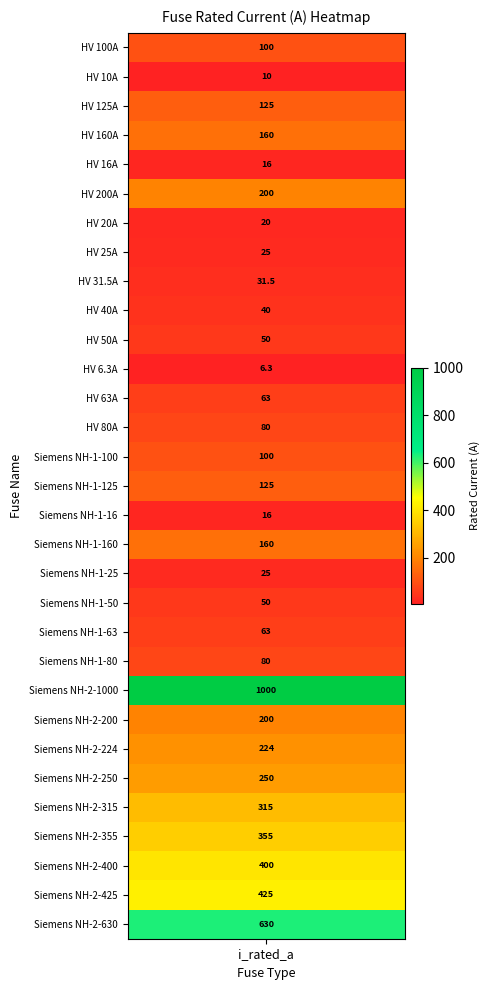

Reading right to left, extract all data points from this chart.

Siemens NH-2-630=630.0	Siemens NH-2-425=425.0	Siemens NH-2-400=400.0	Siemens NH-2-355=355.0	Siemens NH-2-315=315.0	Siemens NH-2-250=250.0	Siemens NH-2-224=224.0	Siemens NH-2-200=200.0	Siemens NH-2-1000=1000.0	Siemens NH-1-80=80.0	Siemens NH-1-63=63.0	Siemens NH-1-50=50.0	Siemens NH-1-25=25.0	Siemens NH-1-160=160.0	Siemens NH-1-16=16.0	Siemens NH-1-125=125.0	Siemens NH-1-100=100.0	HV 80A=80.0	HV 63A=63.0	HV 6.3A=6.3	HV 50A=50.0	HV 40A=40.0	HV 31.5A=31.5	HV 25A=25.0	HV 20A=20.0	HV 200A=200.0	HV 16A=16.0	HV 160A=160.0	HV 125A=125.0	HV 10A=10.0	HV 100A=100.0